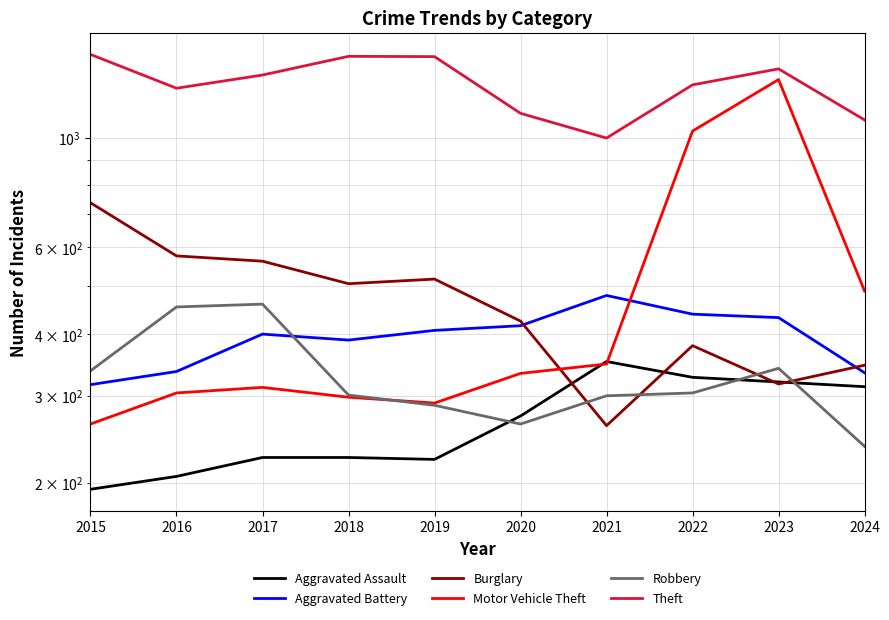

Which series has the largest total across all categories?

Theft